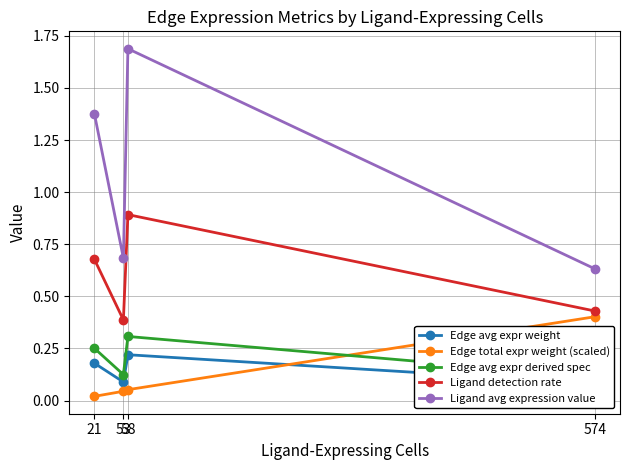

How many lines are shown in the chart?

5